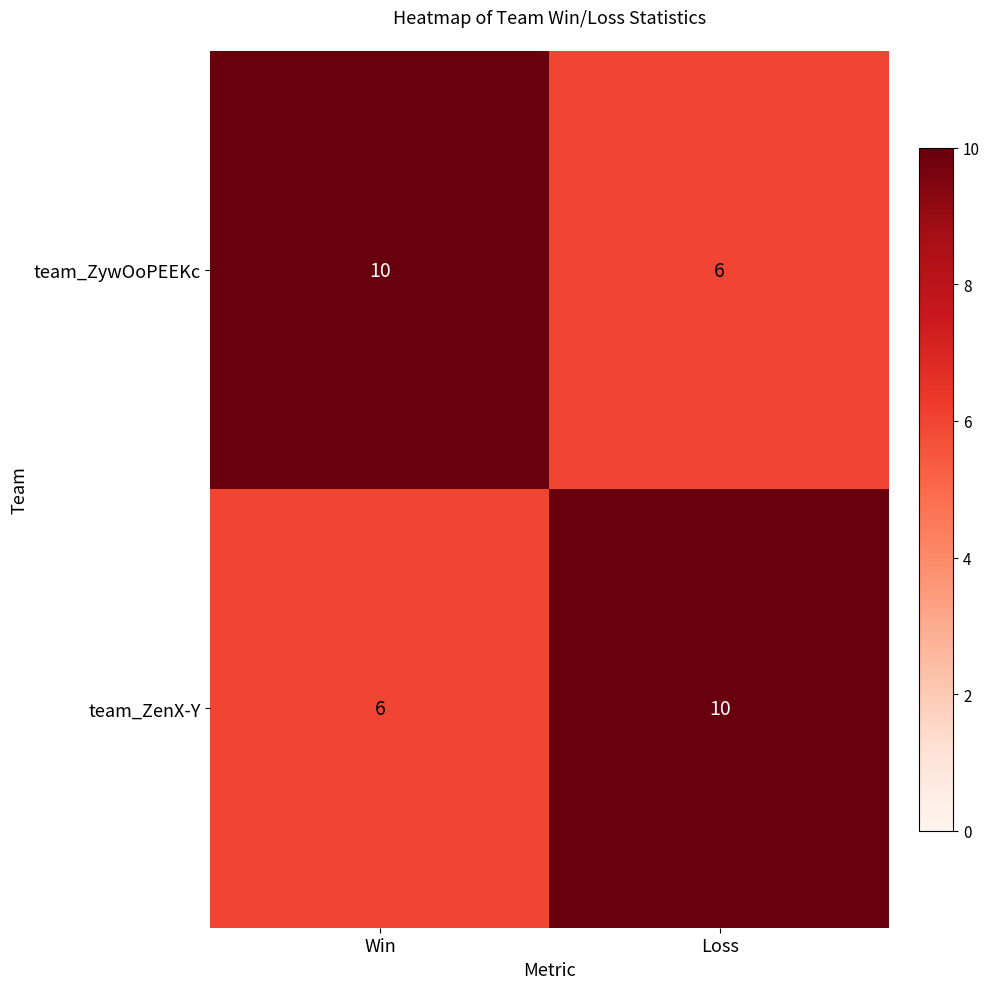

What is the difference between the team_ZywOoPEEKc values at Loss and Win?

4